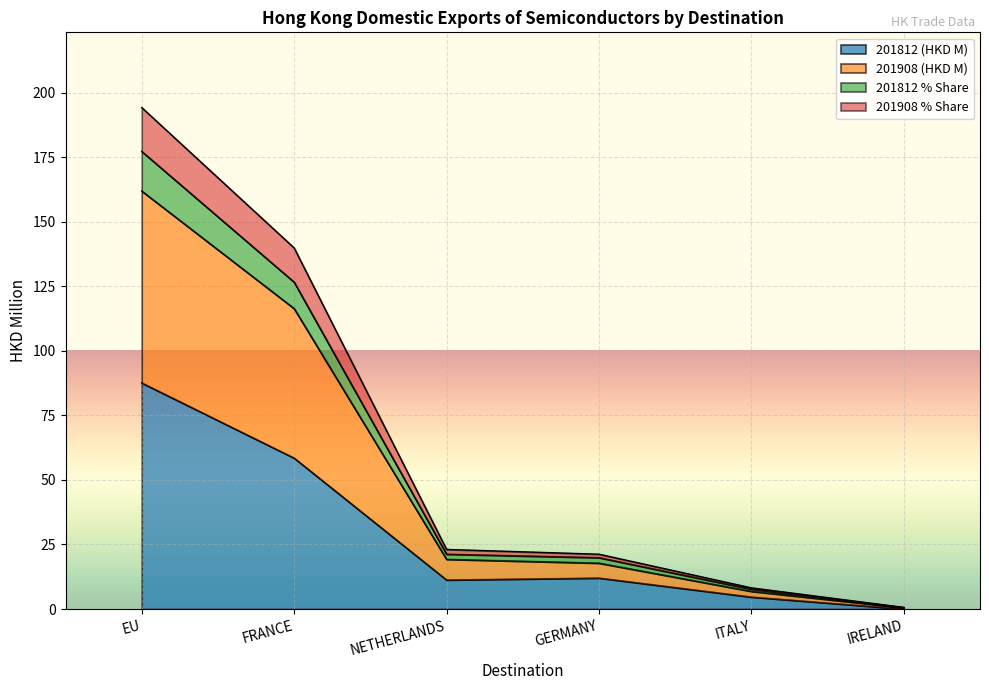

How many values in the 201812 % Share series exceed 21?

3